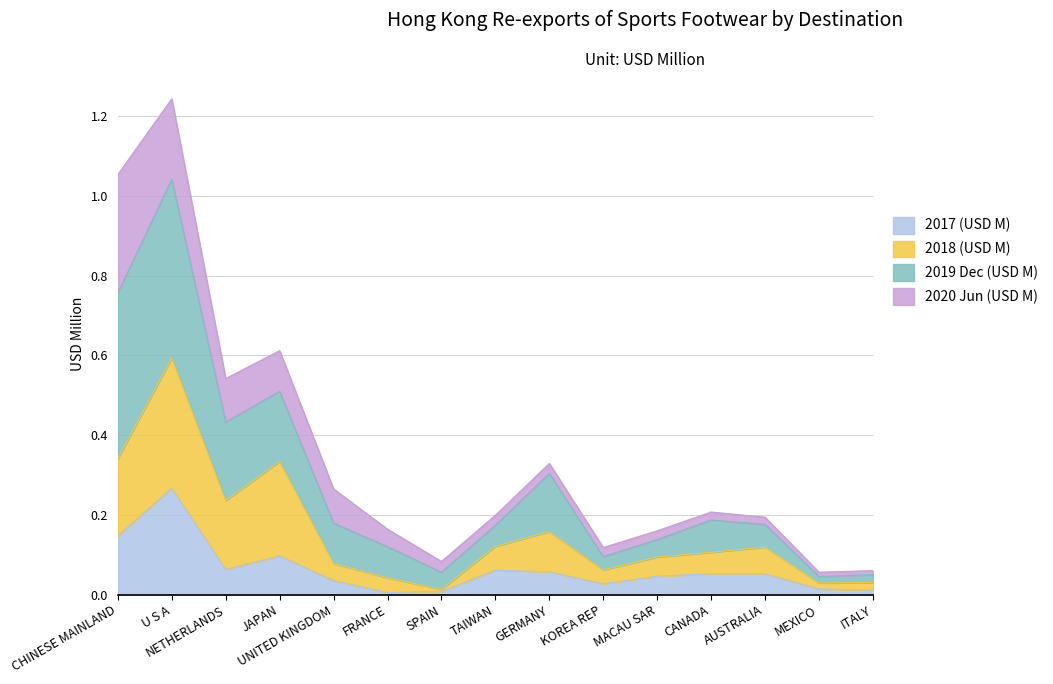

The value of 2017 (USD M) at JAPAN is 0.1. True or false?

True